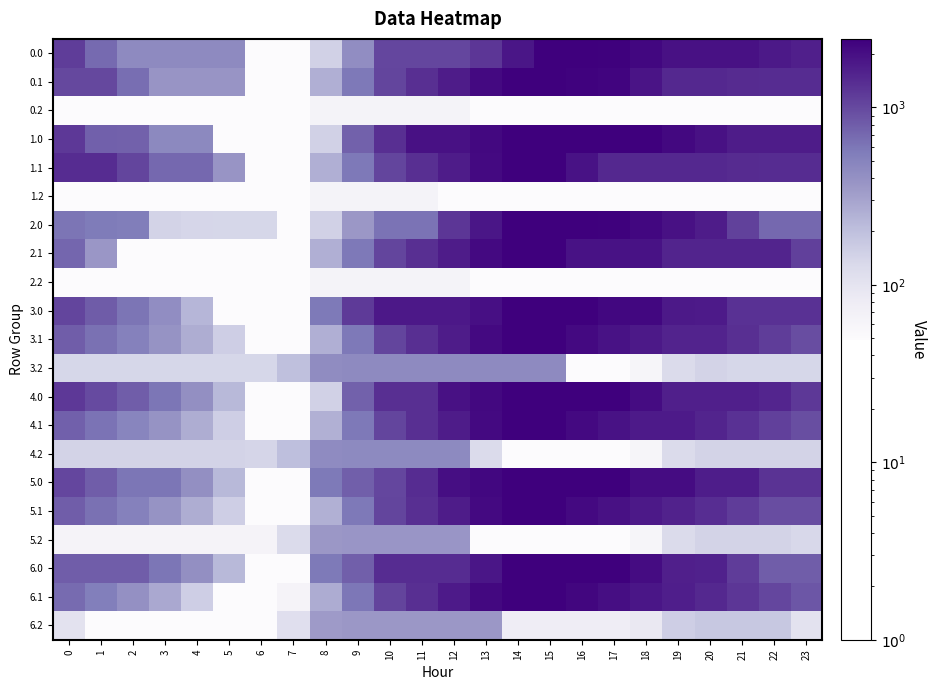

Which series has the widest spread of values?

6.0